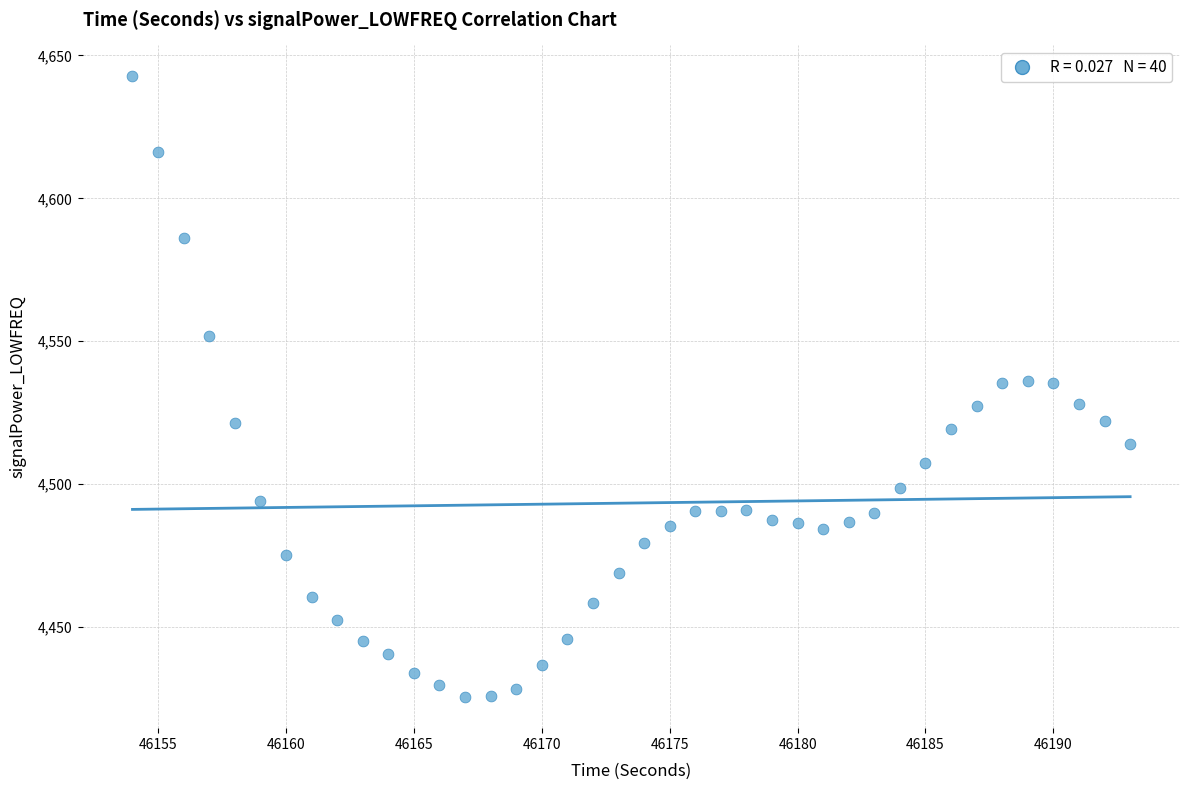

What is the range of X values (max minus min)?

39.0